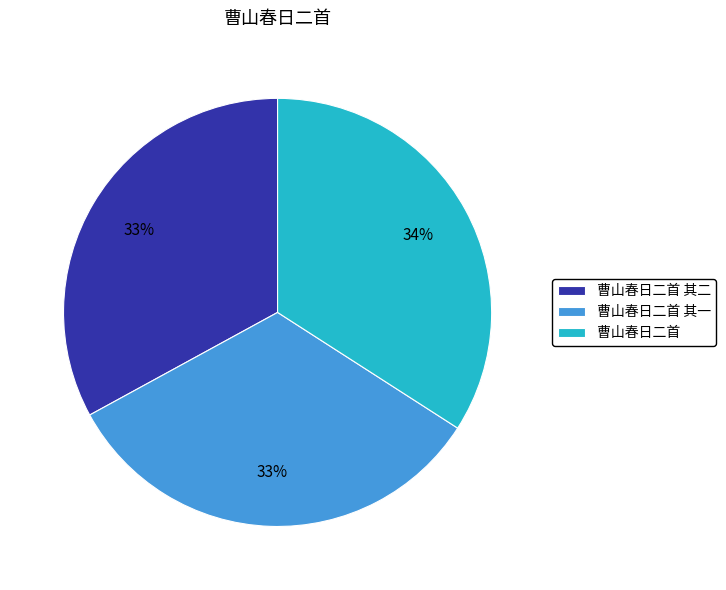

Which category has the biggest portion of the pie?

曹山春日二首